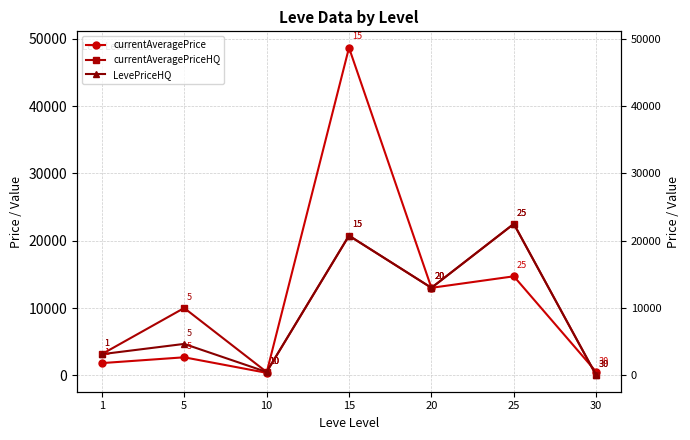

Rank the series by their maximum value, from highest to lowest.

currentAveragePrice, currentAveragePriceHQ, LevePriceHQ